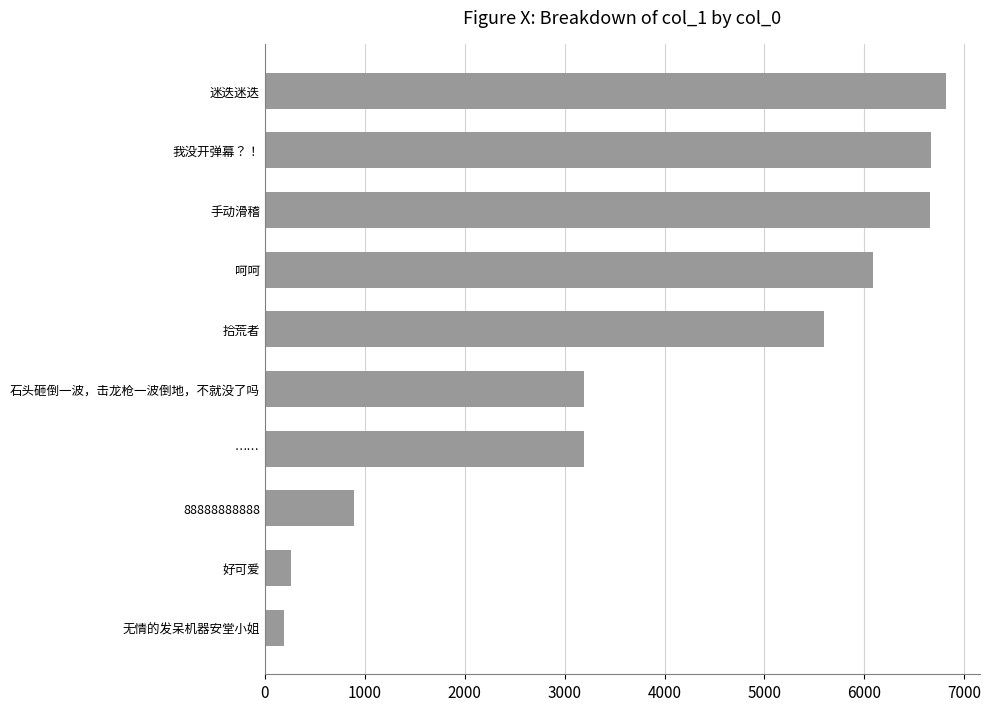

What is the approximate value at 我没开弹幕？！?

6663.0